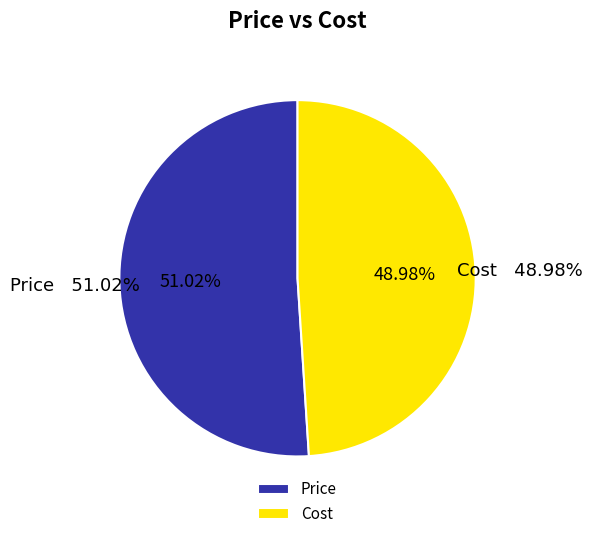

How many slices are in this pie chart?

2